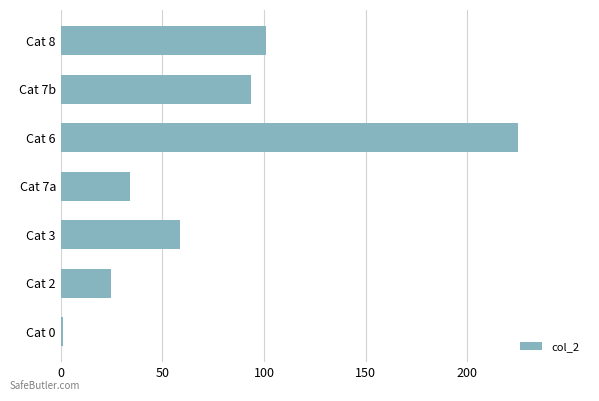

What is the minimum value shown in the chart?

1.1